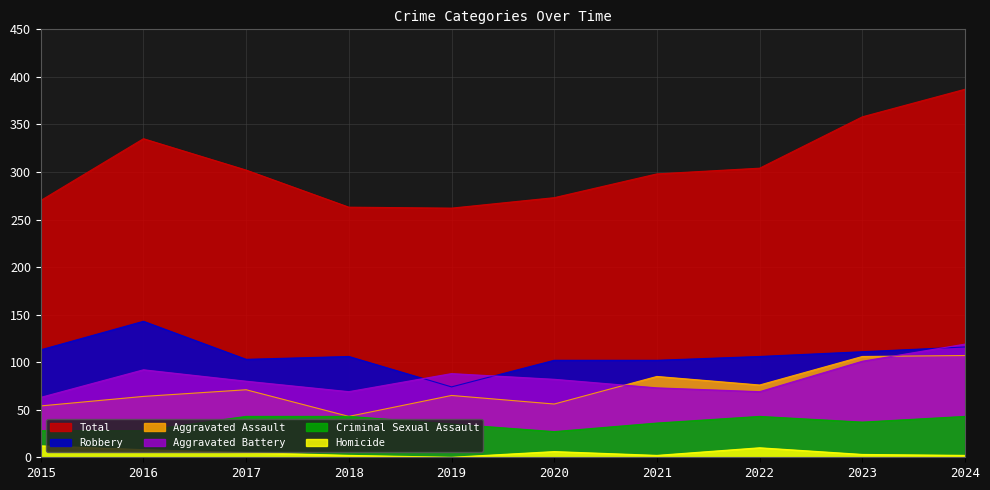

What is the total value across all series at 2021?

596